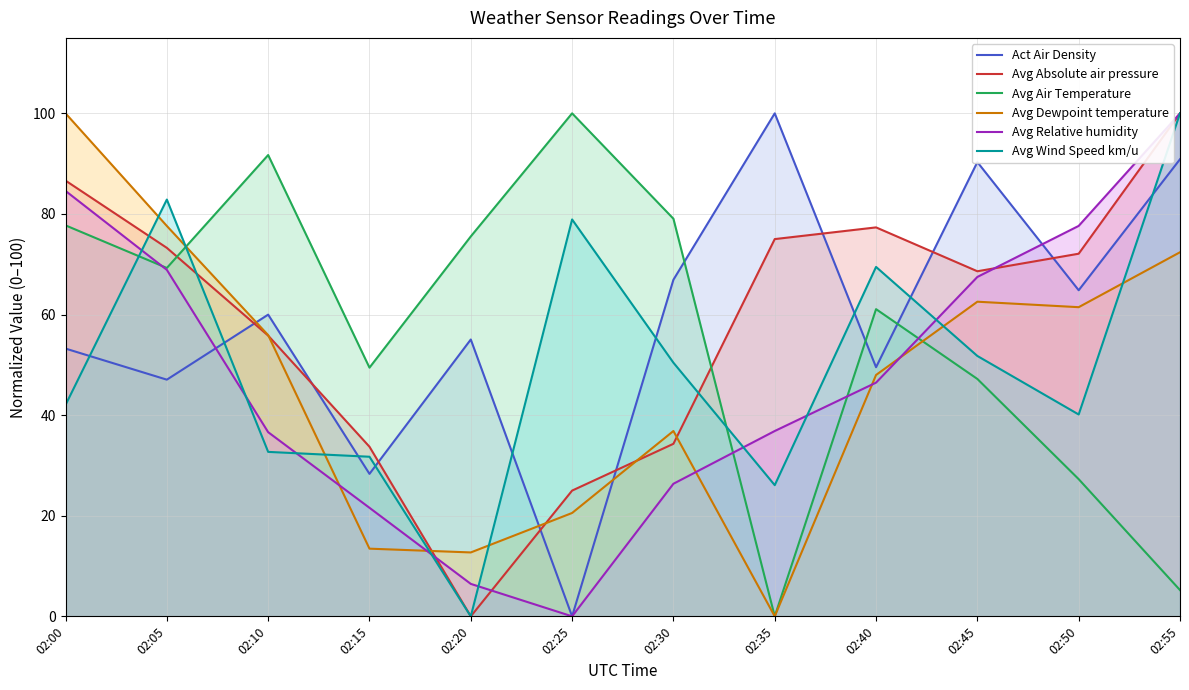

Between 02:20 and 02:30, which is larger?

02:30